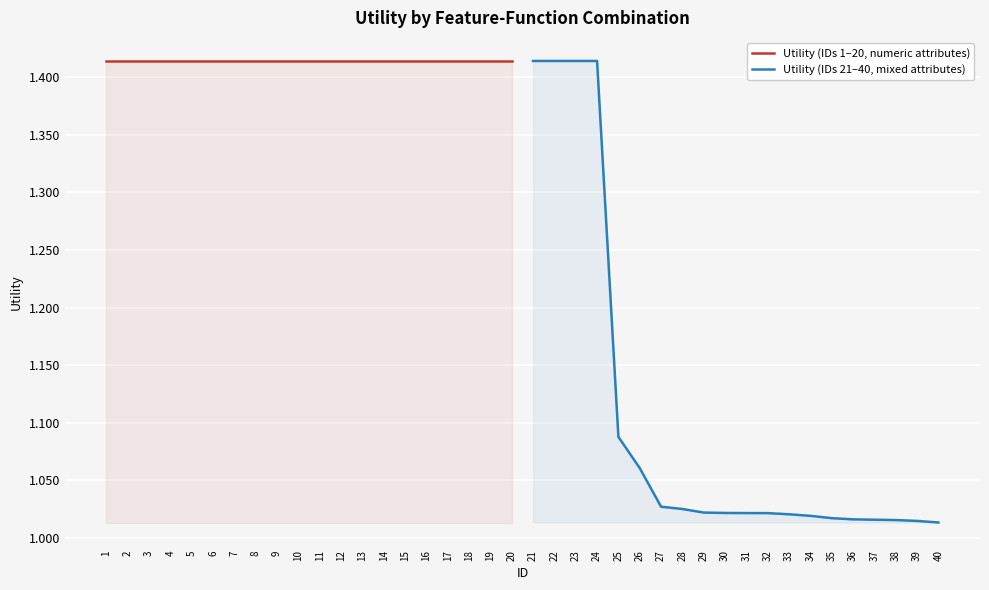

Which label corresponds to the largest value in the chart?

1